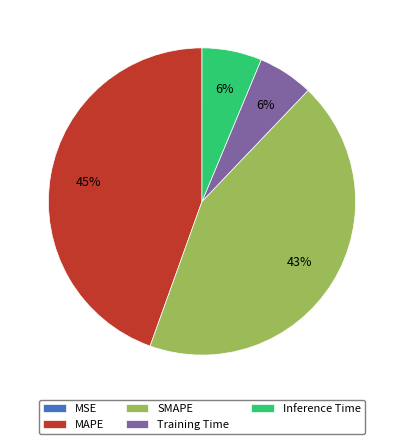

Is there a majority slice in this chart?

No